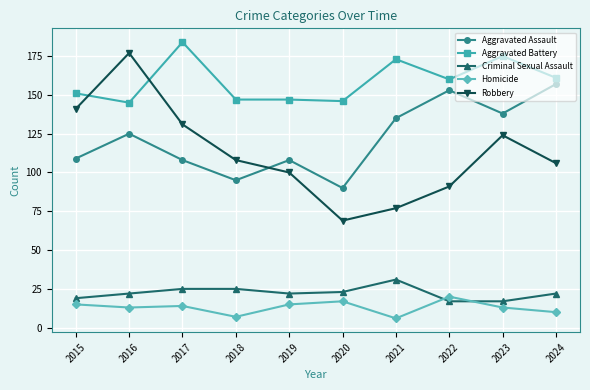

What value does the Homicide series have at 2017?

14